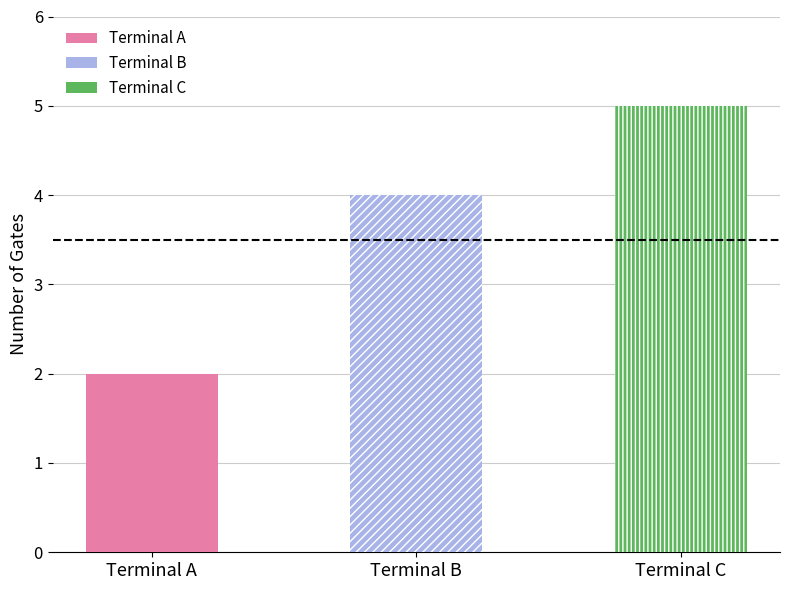

Where does the data first go above 4?

Terminal C